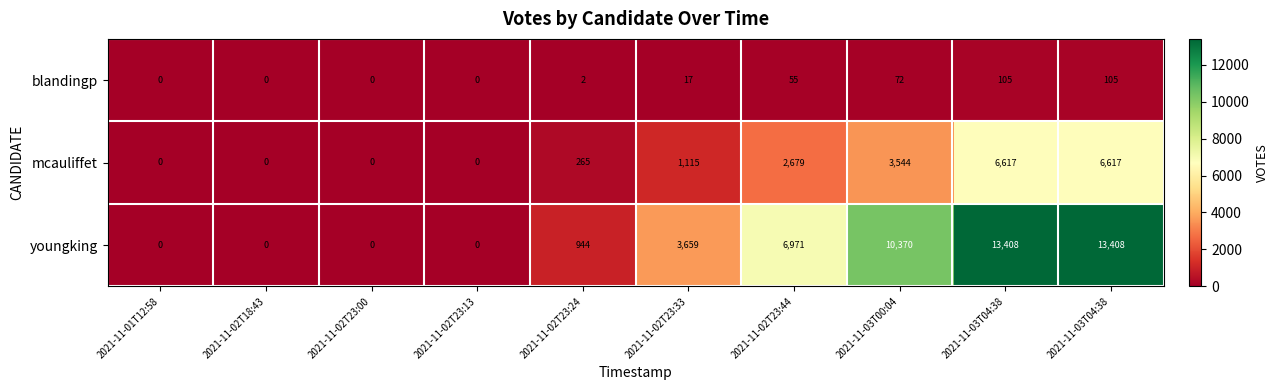

How many data points in youngking are less than 3659?

5